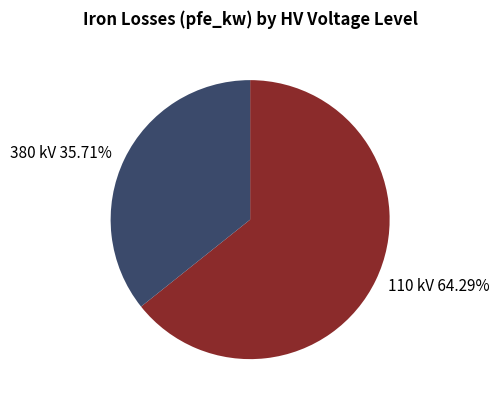

Does 110 kV 64.29% account for over 50% of the chart?

Yes